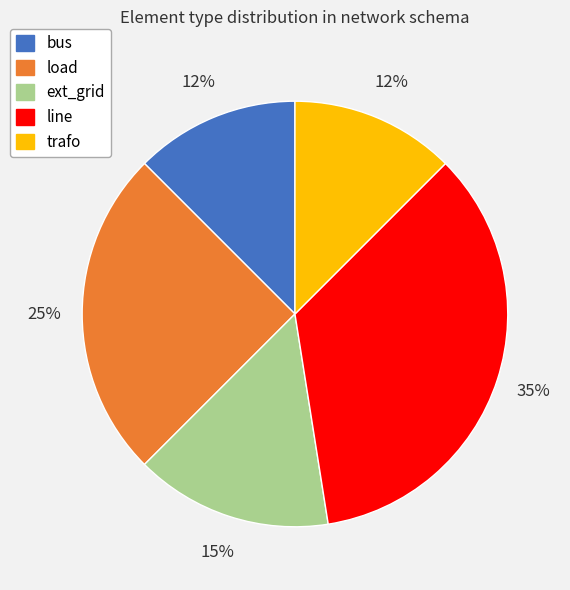

The line slice represents 35% of the pie. True or false?

True